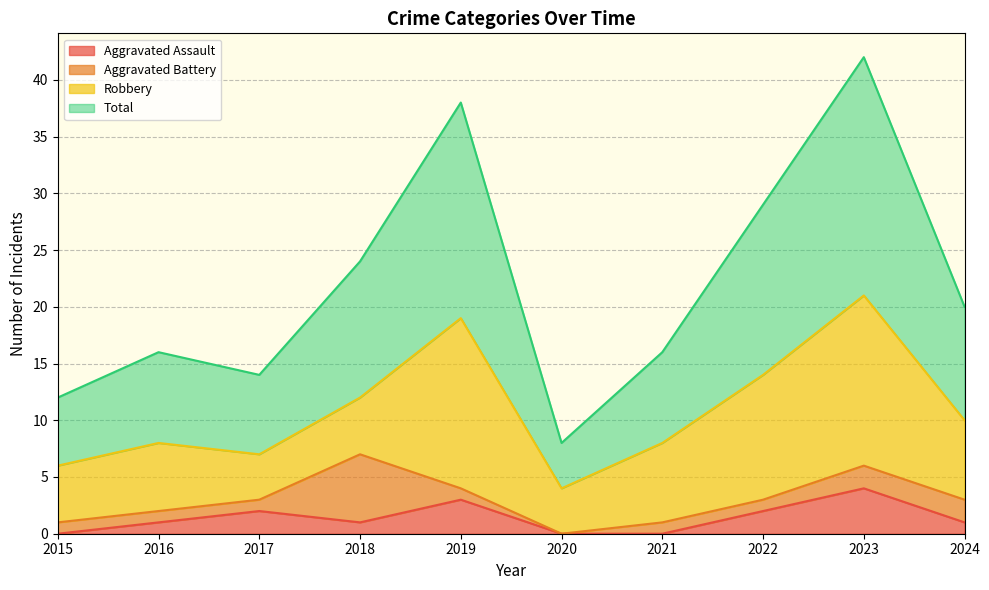

At which label does Total first exceed 20?

2018